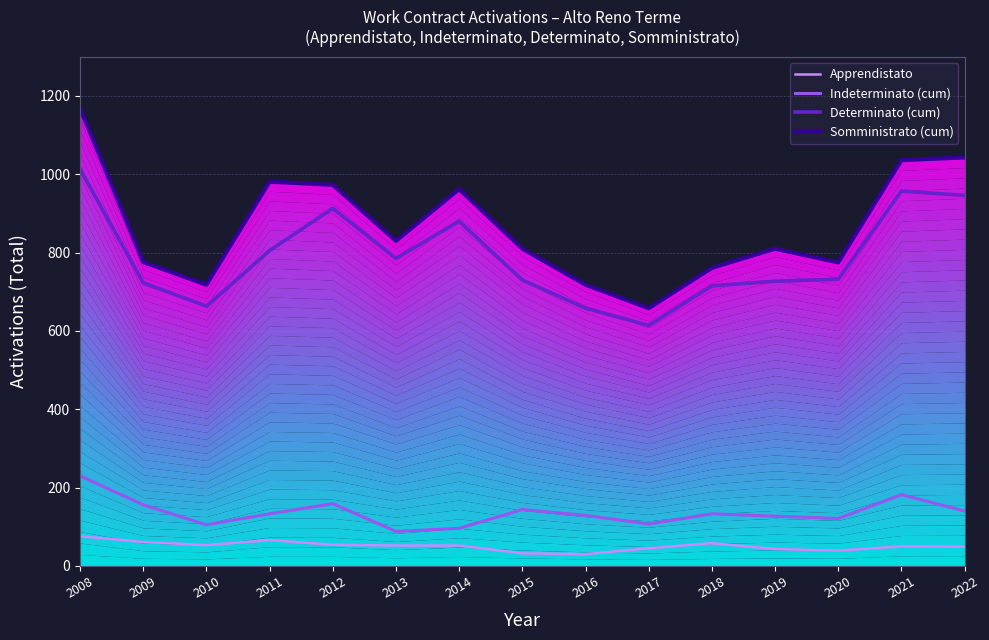

At how many categories does at least one series exceed 397?

15